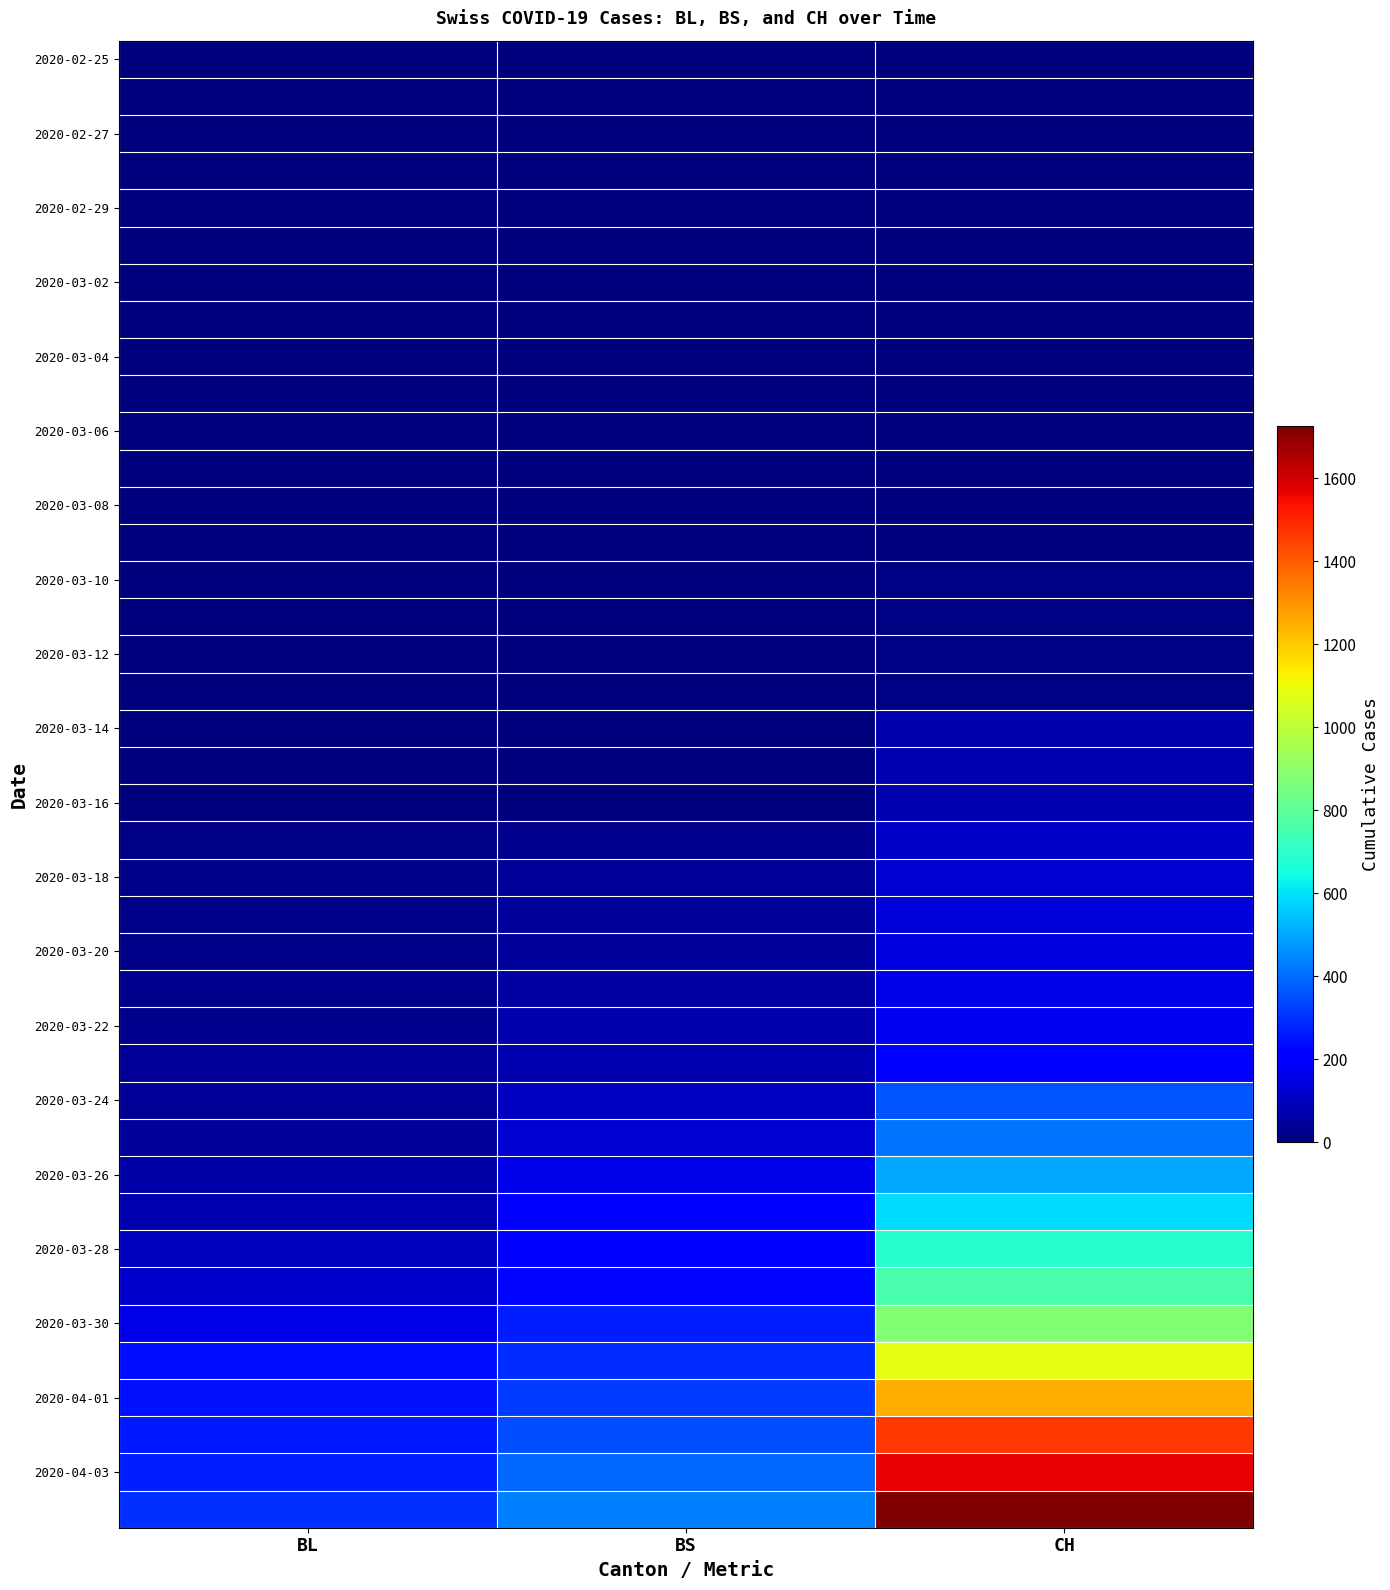

How many distinct data groups are displayed?

40